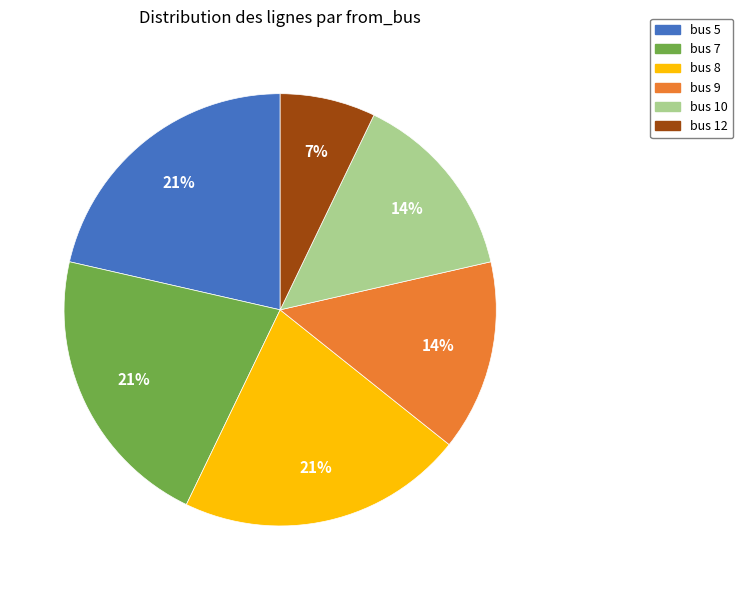

Is there any slice that represents more than half of the pie?

No